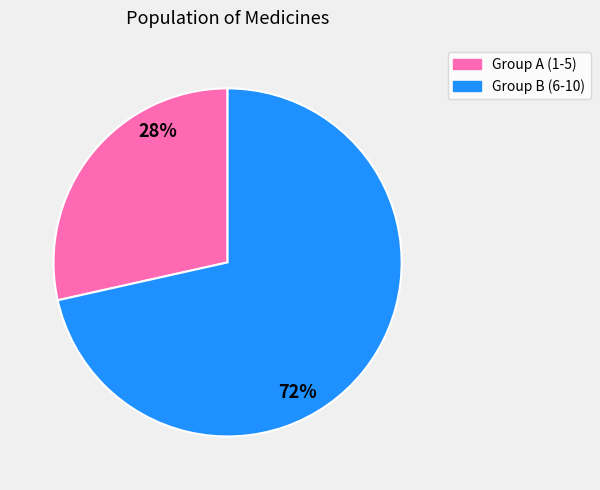

To the nearest percent, what is the average slice percentage?

50%